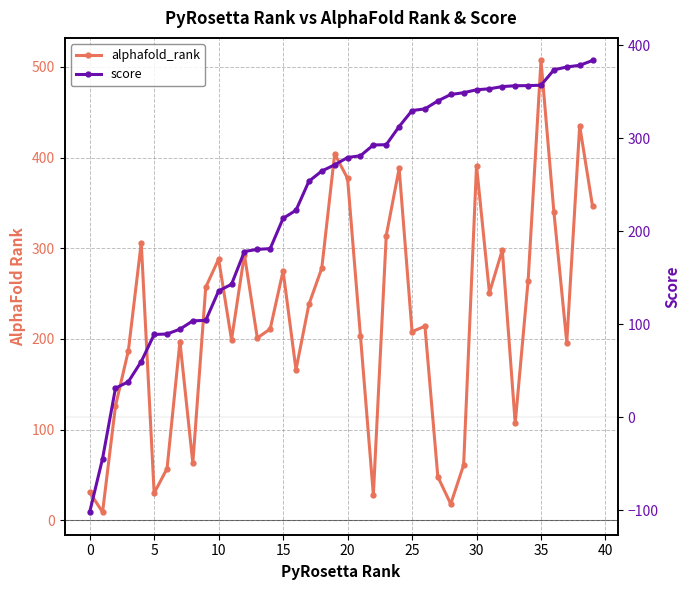

What is the lowest value of the alphafold_rank series?

9.0